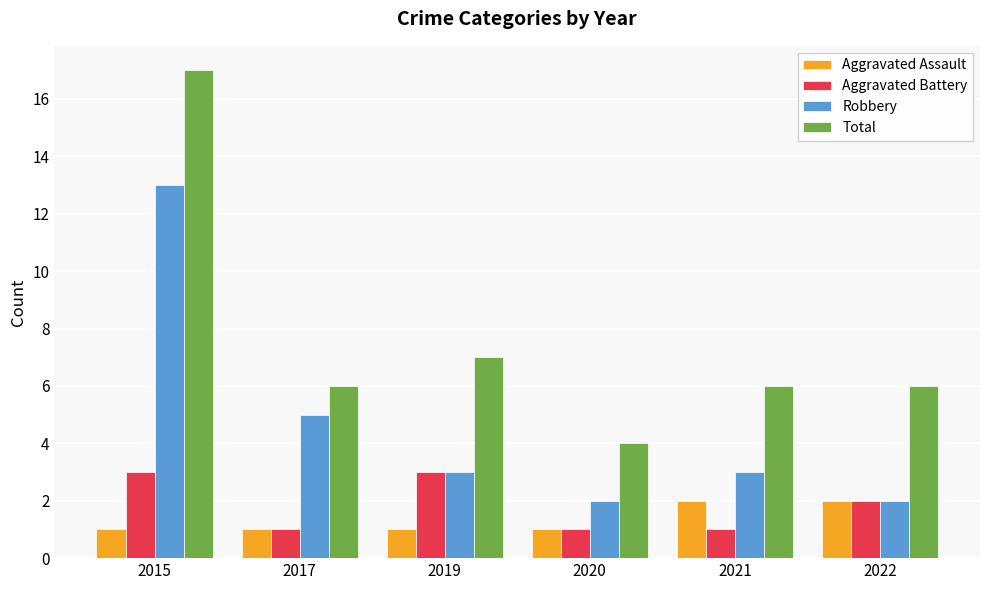

What is the spread (max minus min) of values at 2017?

5